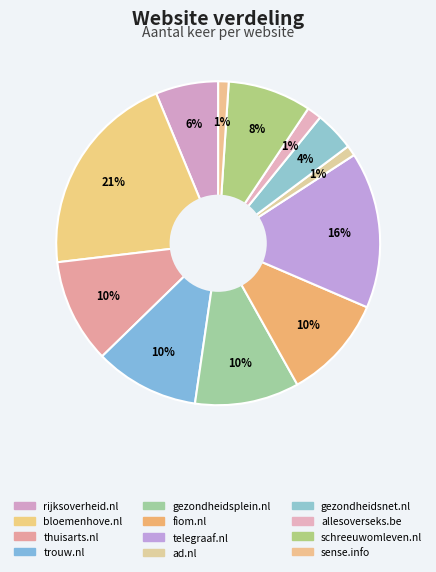

Does any single category account for the majority?

No